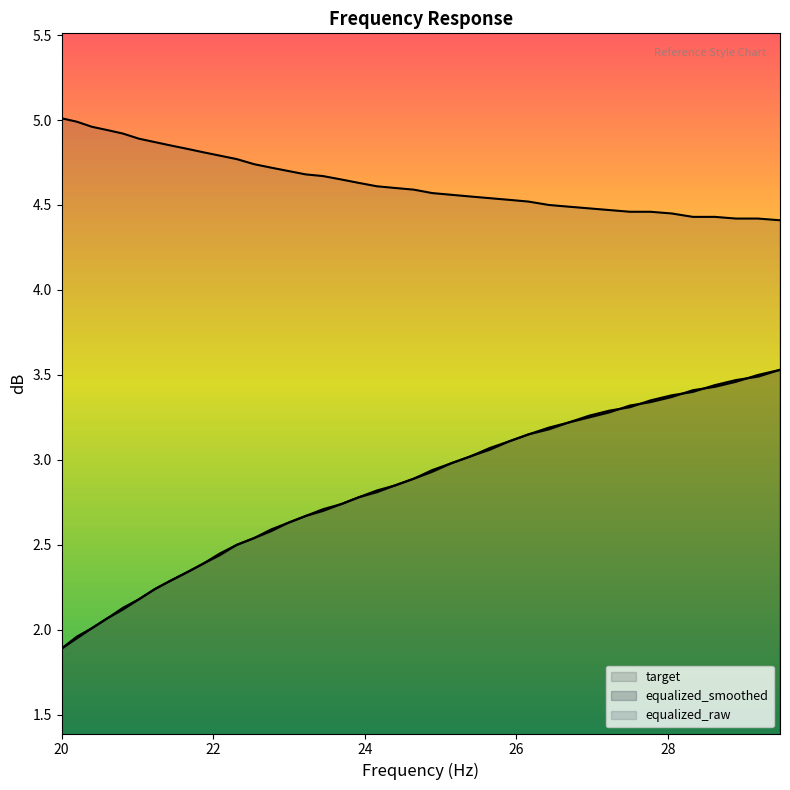

What is the average value of the target series?

4.6